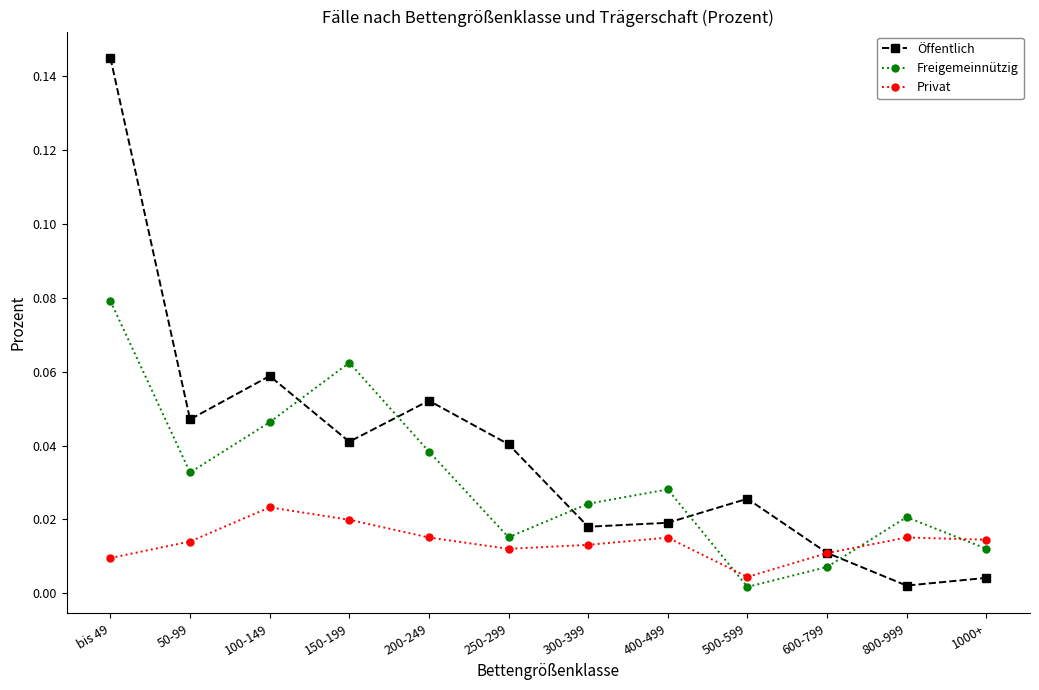

How many intersections are there between Freigemeinnützig and Öffentlich?

5